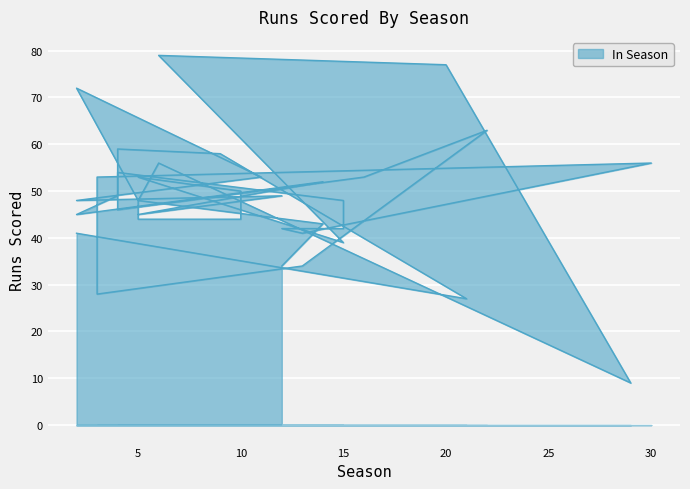

Rank the categories by value from lowest to highest.

29, 21, 3, 12, 13, 15, 13, 2, 2, 15, 12, 14, 10, 5, 5, 2, 4, 5, 5, 2, 2, 15, 12, 4, 10, 14, 5, 11, 3, 16, 16, 4, 6, 30, 9, 4, 22, 2, 20, 6